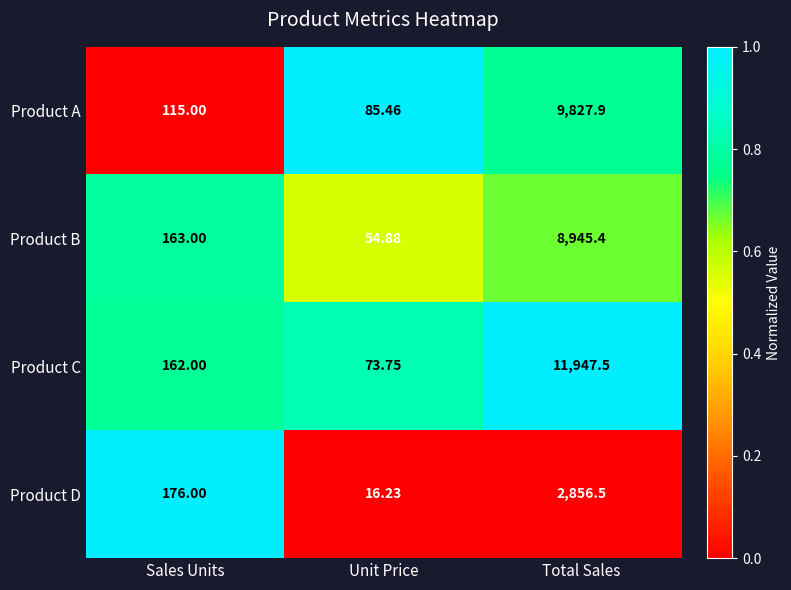

Is the value of Product C at Unit Price greater than the value of Product B at Sales Units?

No